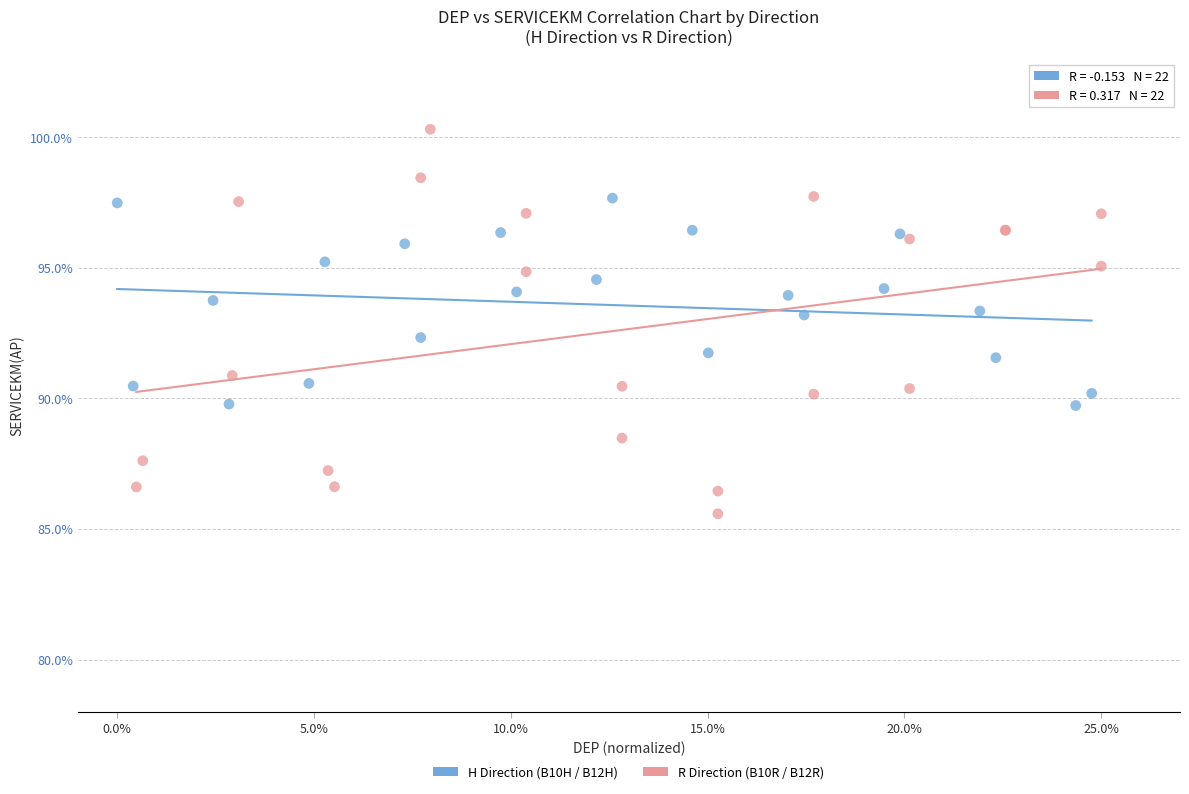

Which series contains the highest Y value?

R Direction (B10R / B12R)